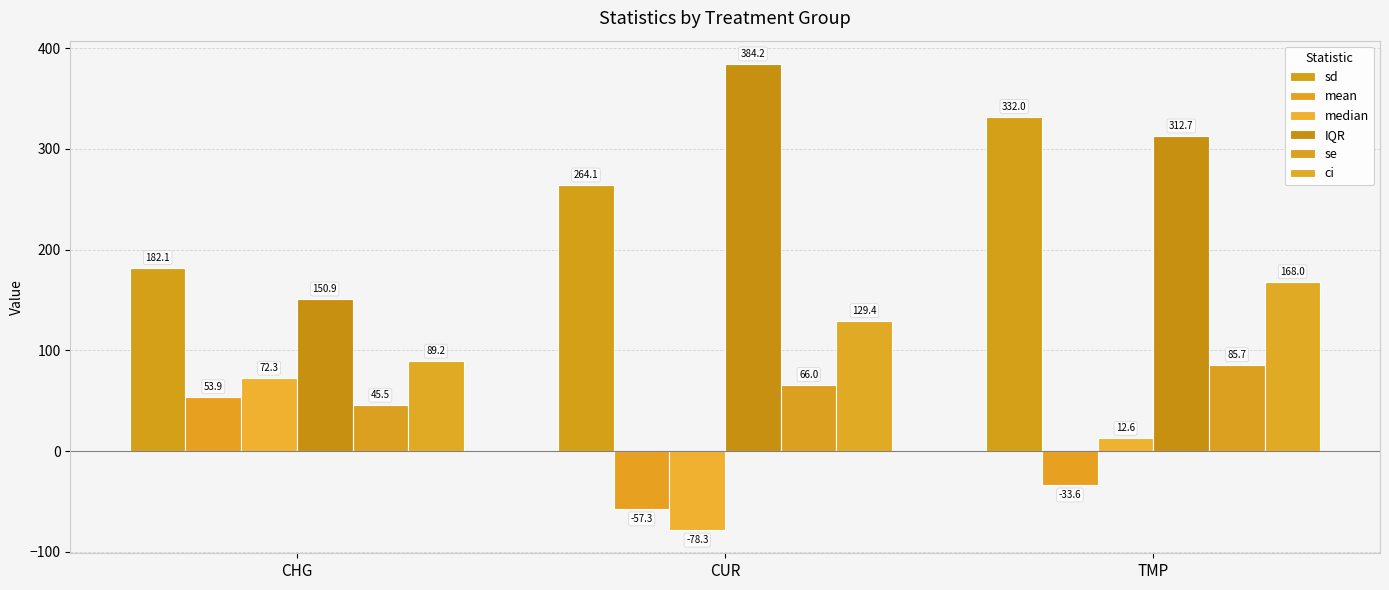

List the labels in order of median value, largest first.

CHG, TMP, CUR